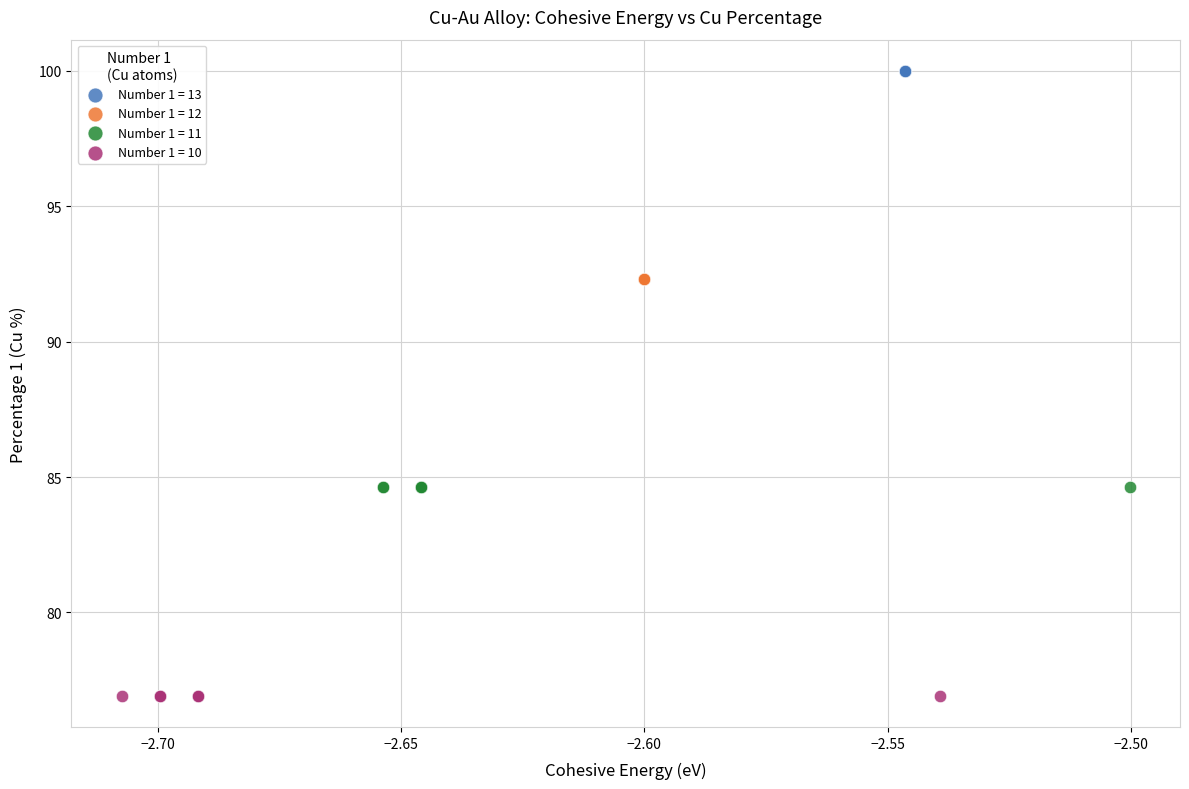

Which series reaches the maximum Y coordinate?

Number 1 = 13